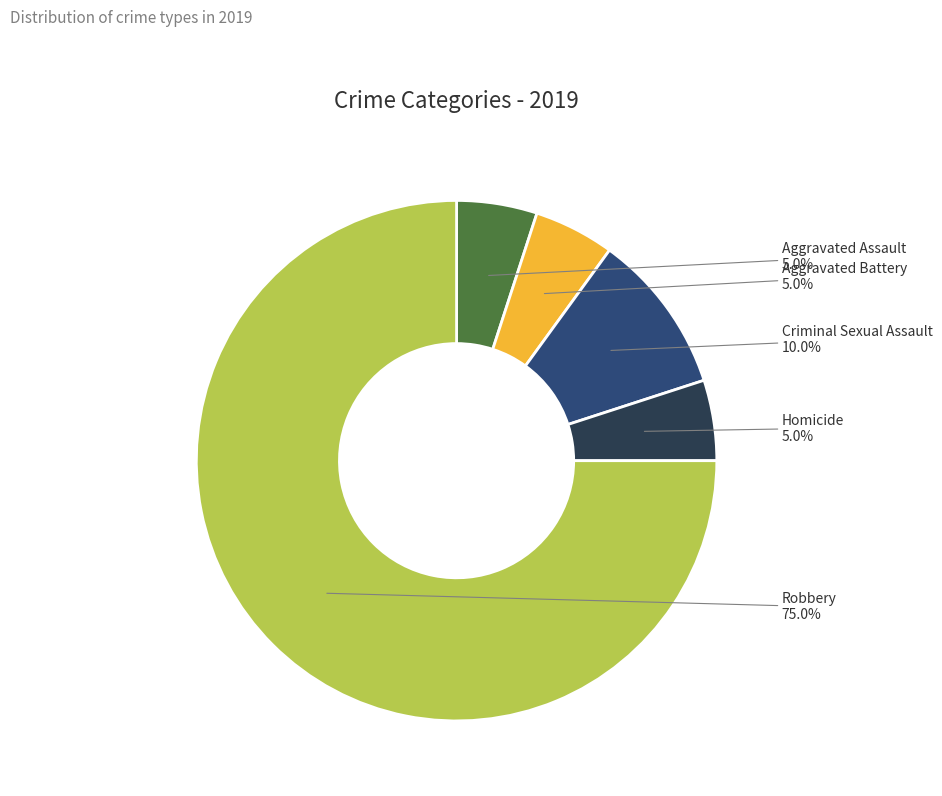

How many segments does this pie chart have?

5